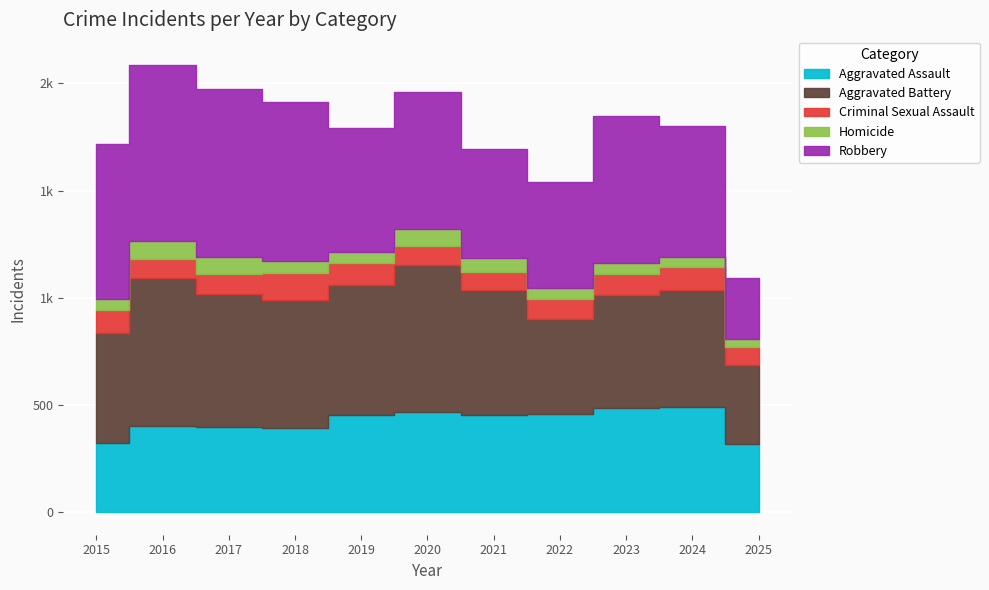

What are all the series names shown in the legend?

Aggravated Assault, Aggravated Battery, Criminal Sexual Assault, Homicide, Robbery